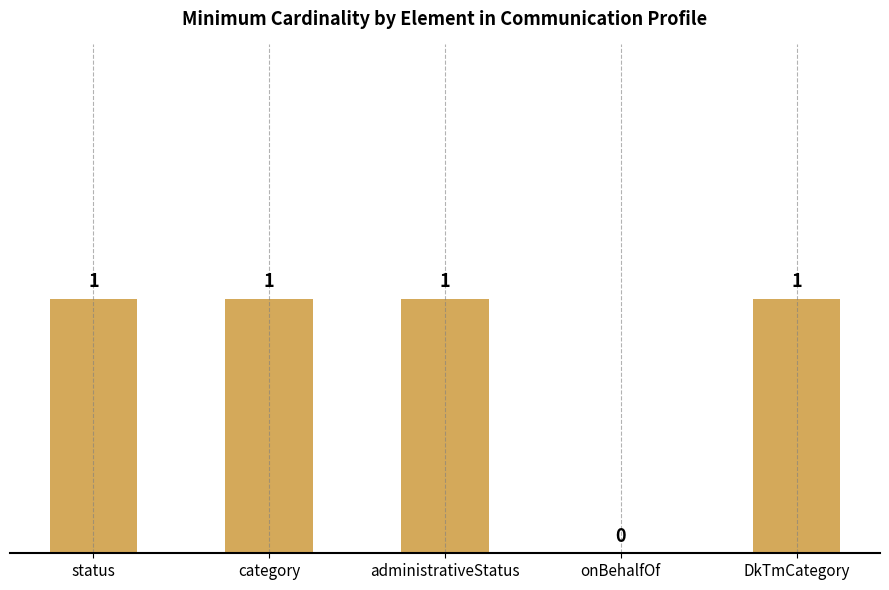

What is the ratio of the value at administrativeStatus to the value at status?

1.0